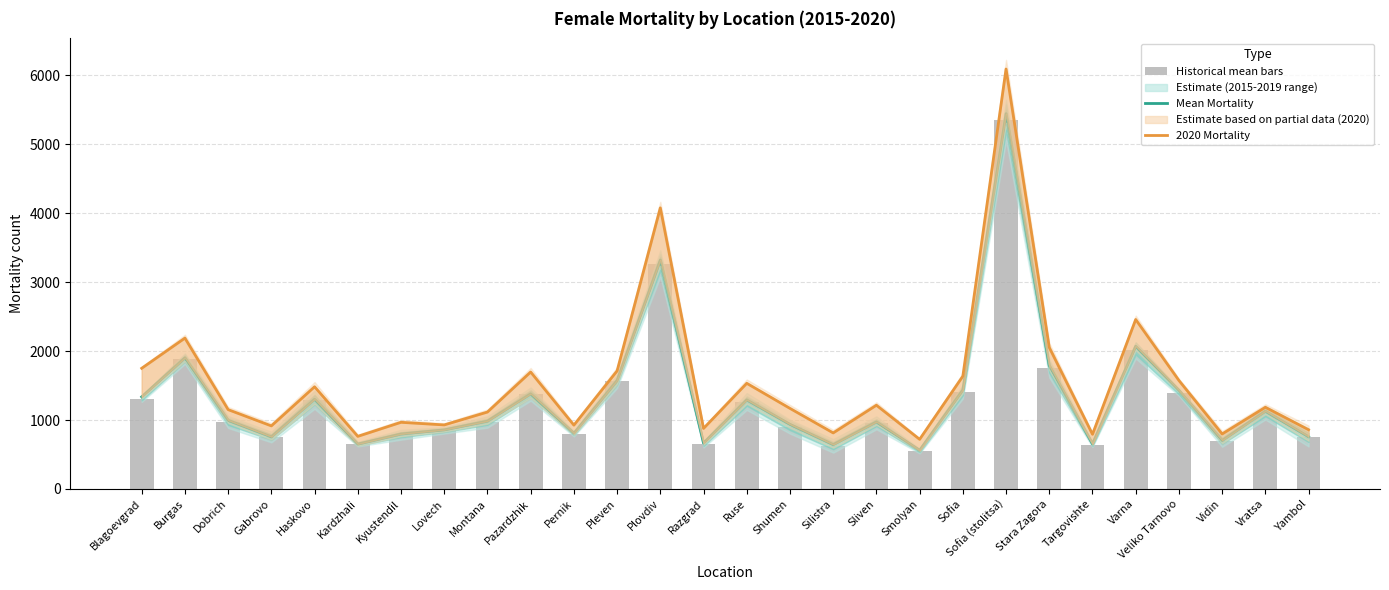

Is it true that Historical mean (2015-2019) equals 971.8 at Dobrich?

True